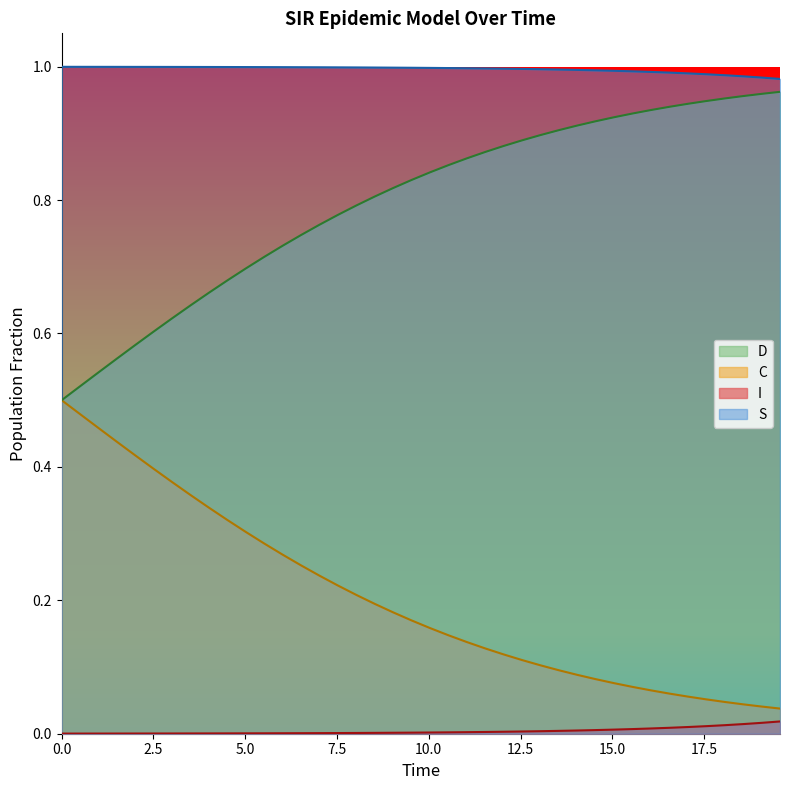

True or false: D and S intersect in this chart.

False